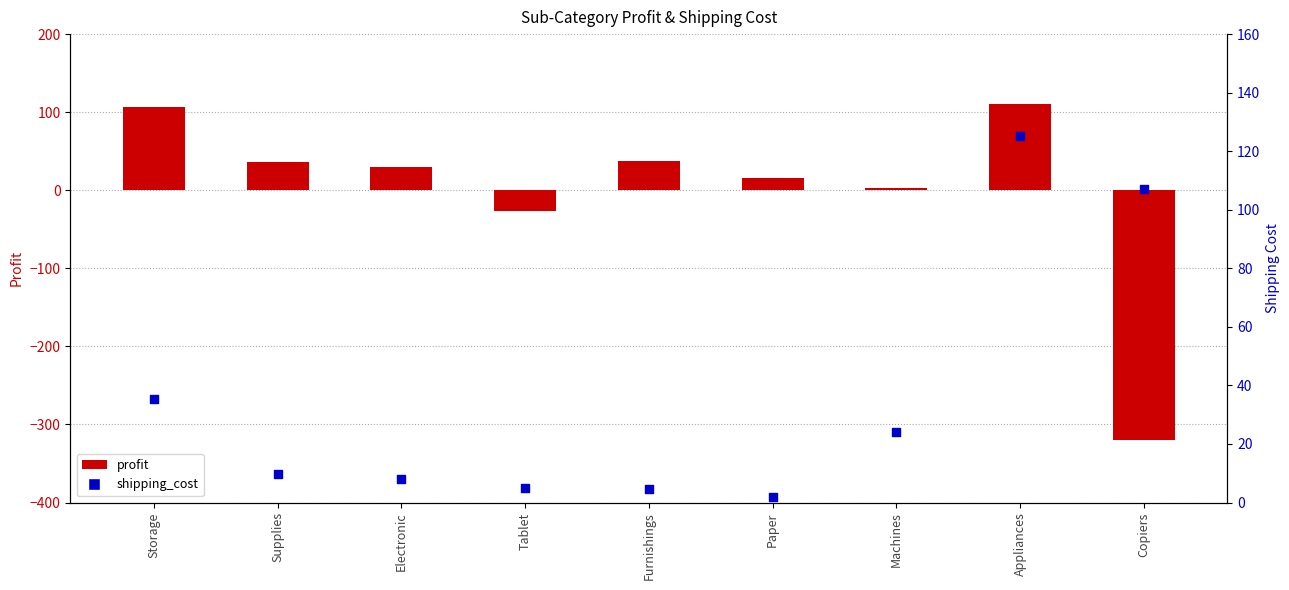

What is the total value across all series at Tablet?

-21.2